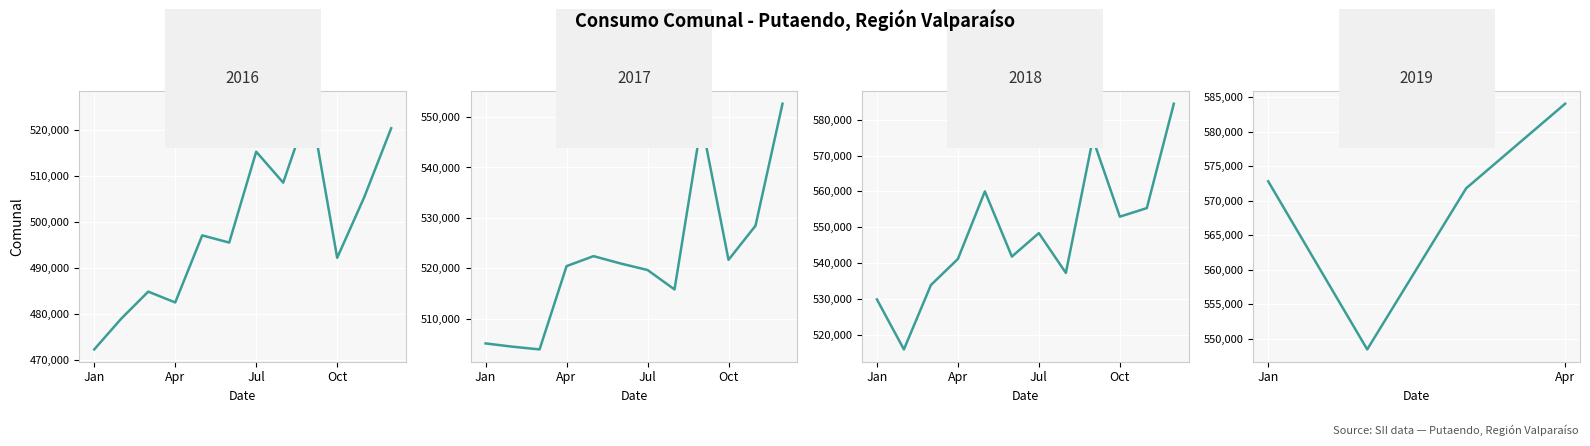

What is the difference between the maximum and minimum values?

35631